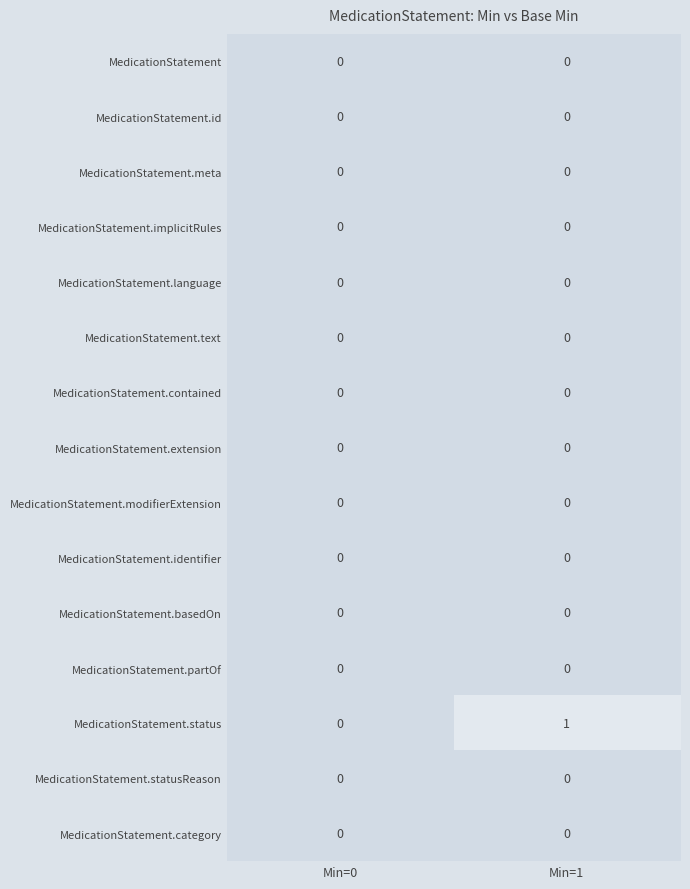

At which category is the sum across all series the highest?

Min=1